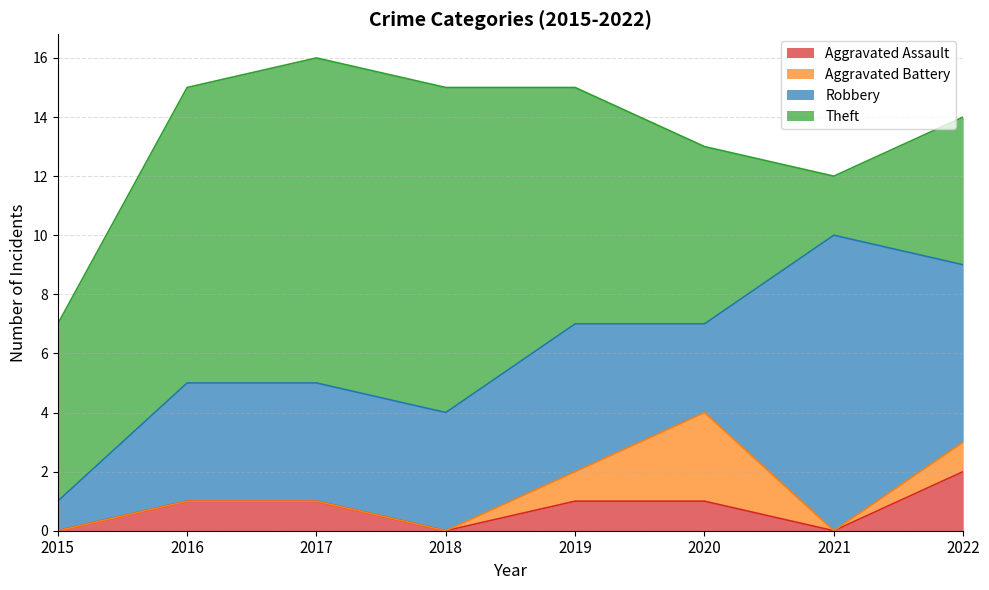

What is the value of the Theft point at the 8th from the left?

5